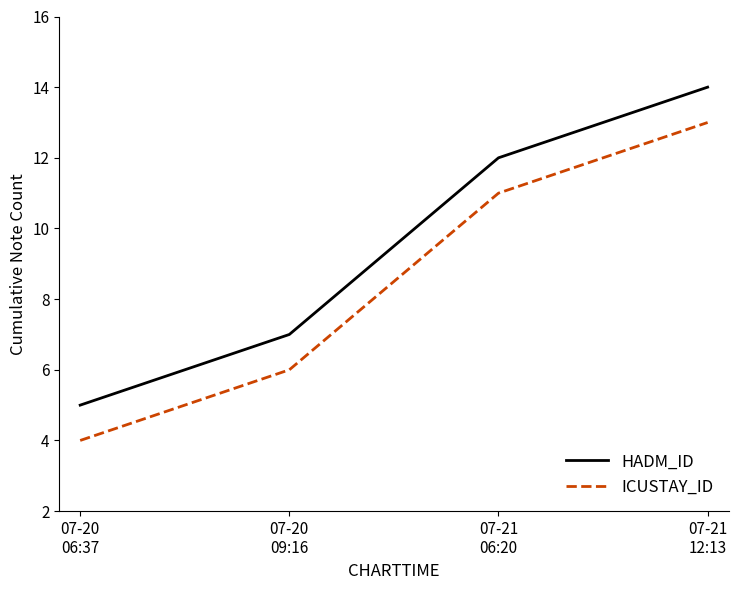

Reading right to left, what are all the values shown in this chart?

HADM_ID: 07-21
12:13=14	07-21
06:20=12	07-20
09:16=7	07-20
06:37=5
ICUSTAY_ID: 07-21
12:13=13	07-21
06:20=11	07-20
09:16=6	07-20
06:37=4